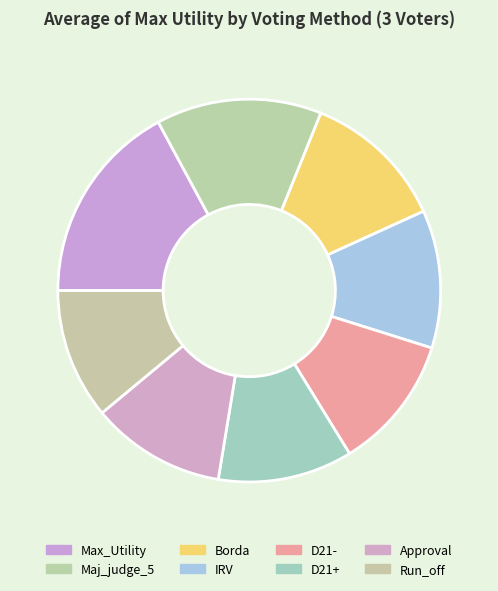

How many segments does this pie chart have?

8